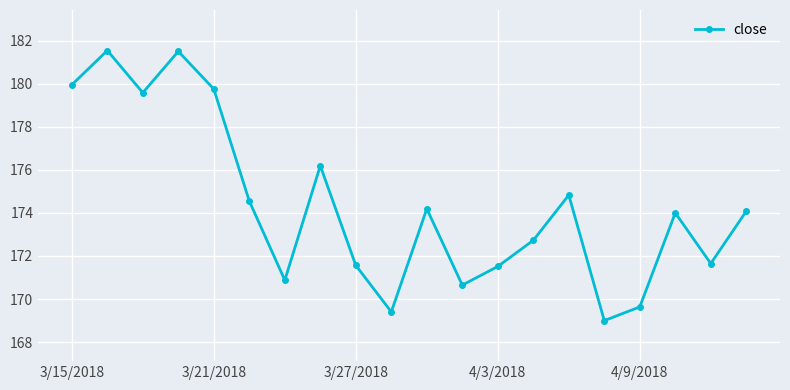

How many categories are shown in the chart?

20